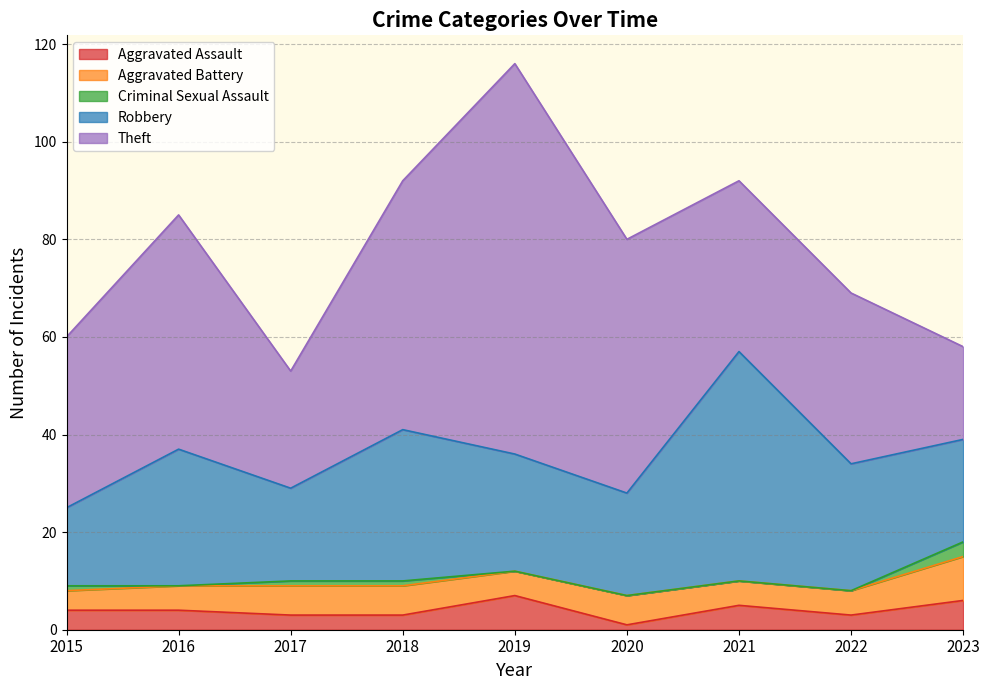

Where does the Aggravated Assault series first go above 4?

2019